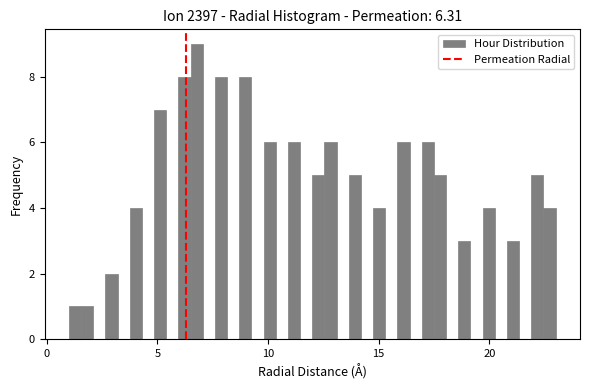

Read against the x-axis, roughly where is the centre of the tallest bar?

7.0